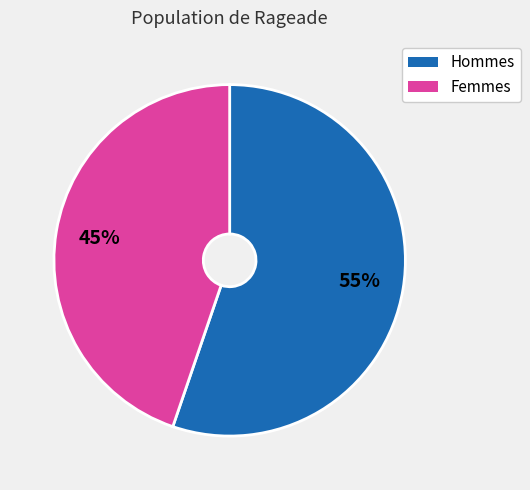

To the nearest percent, what is the difference between the largest and smallest slice percentages?

10%